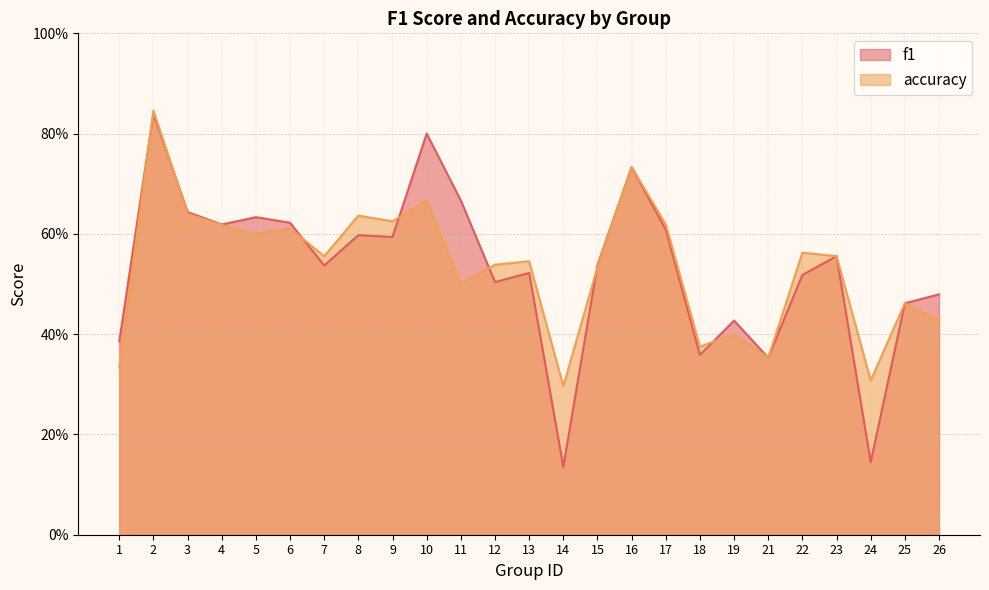

What is the sum of the accuracy values at 13 and 8?

1.2